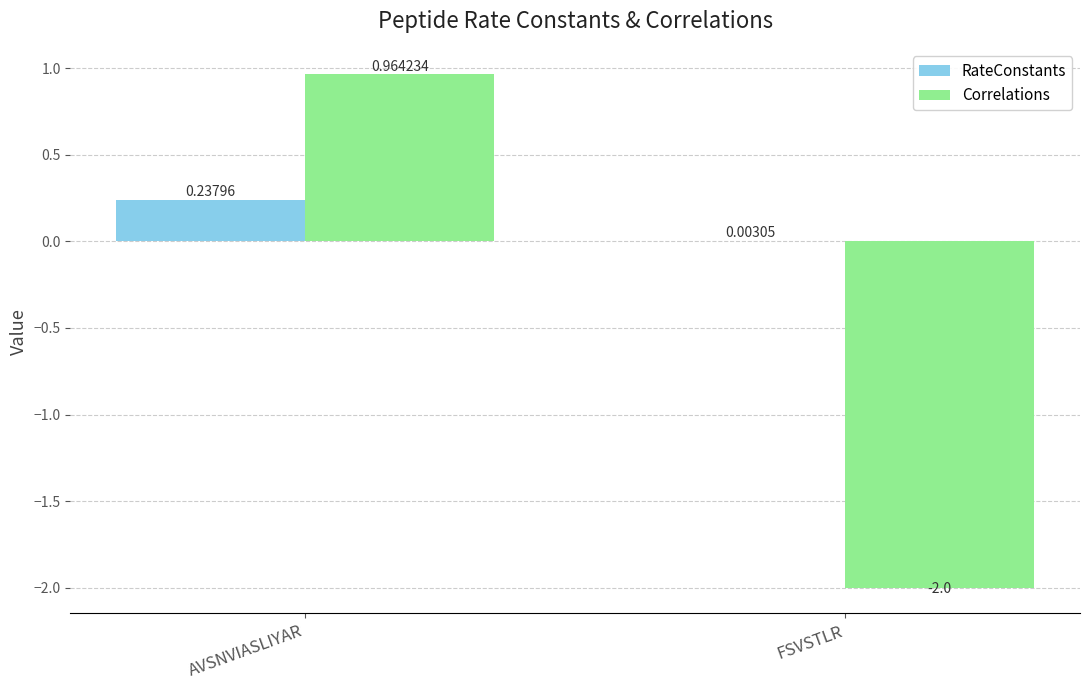

What is the sum of all Correlations values?

-1.0